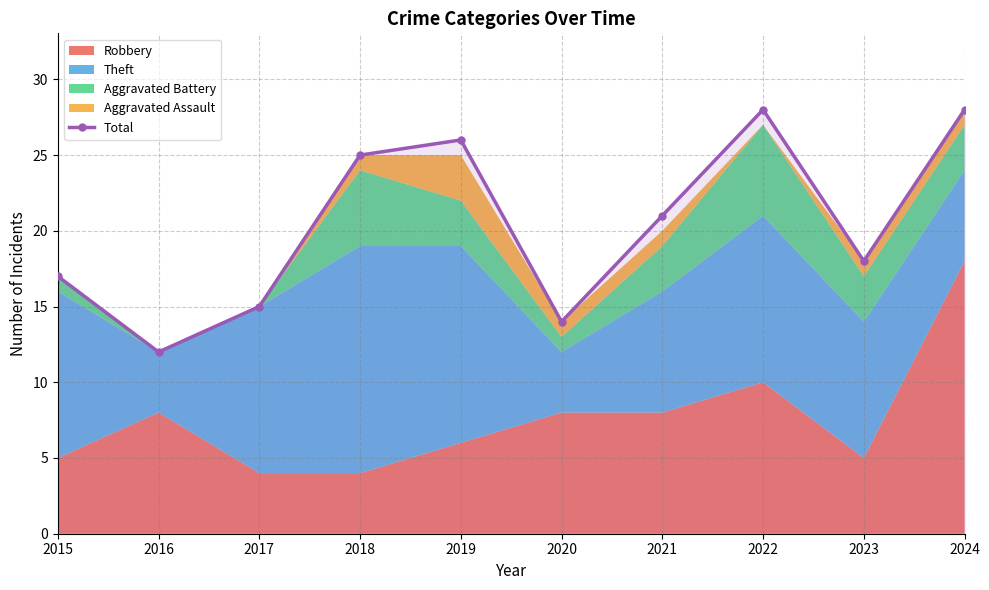

Is it true that the value at 2015 is 25?

False